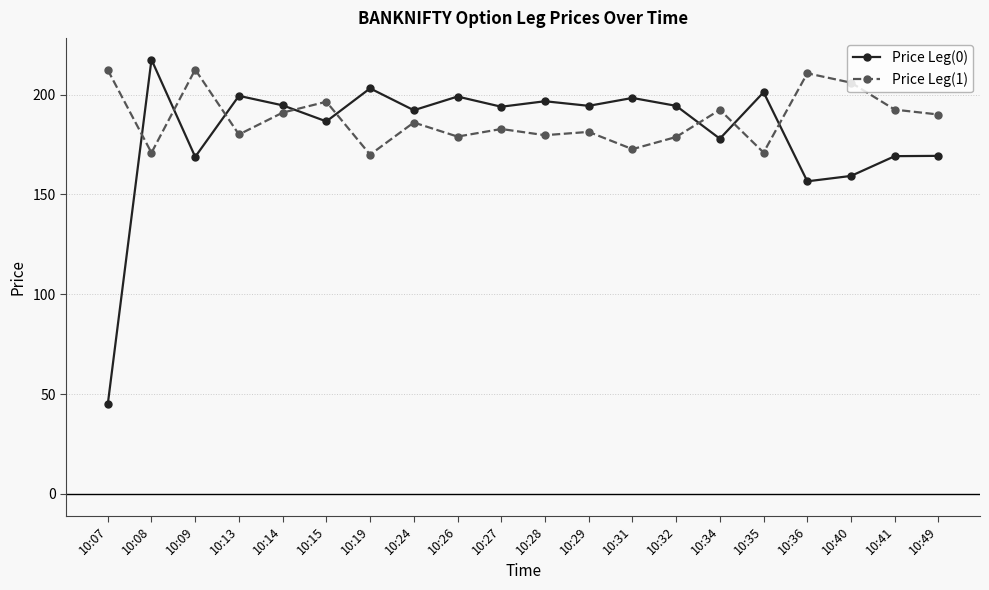

True or false: Price Leg(1) and Price Leg(0) intersect in this chart.

True